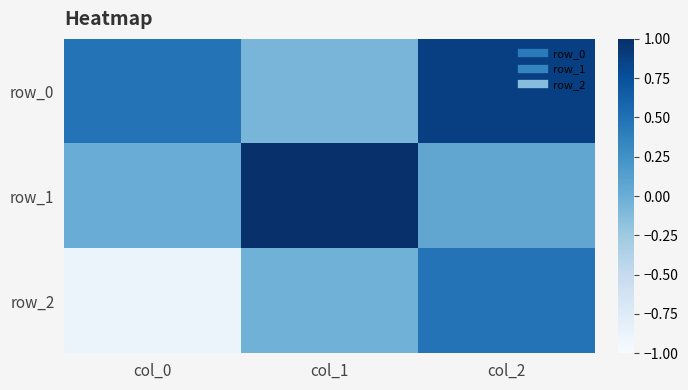

What is the smallest value displayed?

-0.9